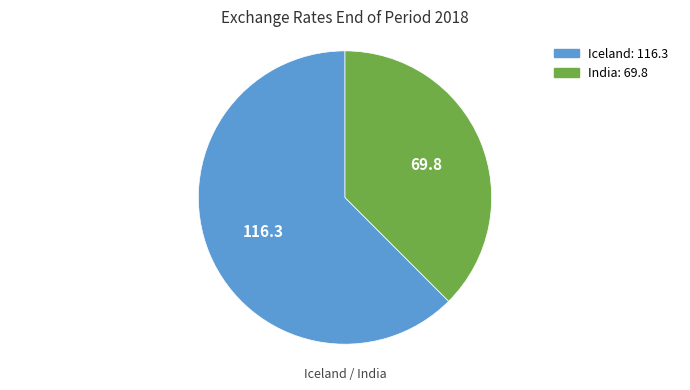

What is the majority slice?

Iceland